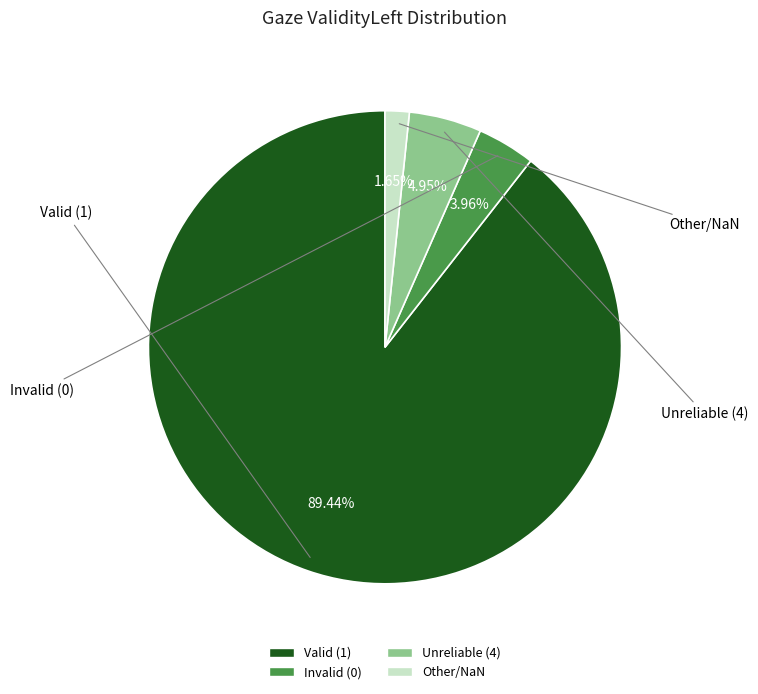

Is there a majority slice in this chart?

Yes